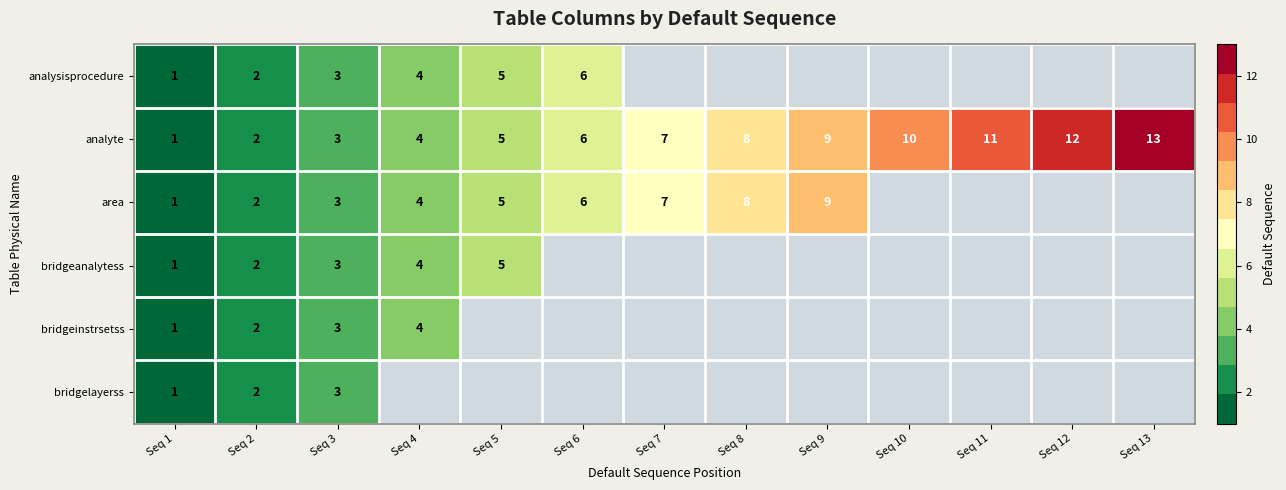

At which category is the sum across all series the highest?

Seq 3